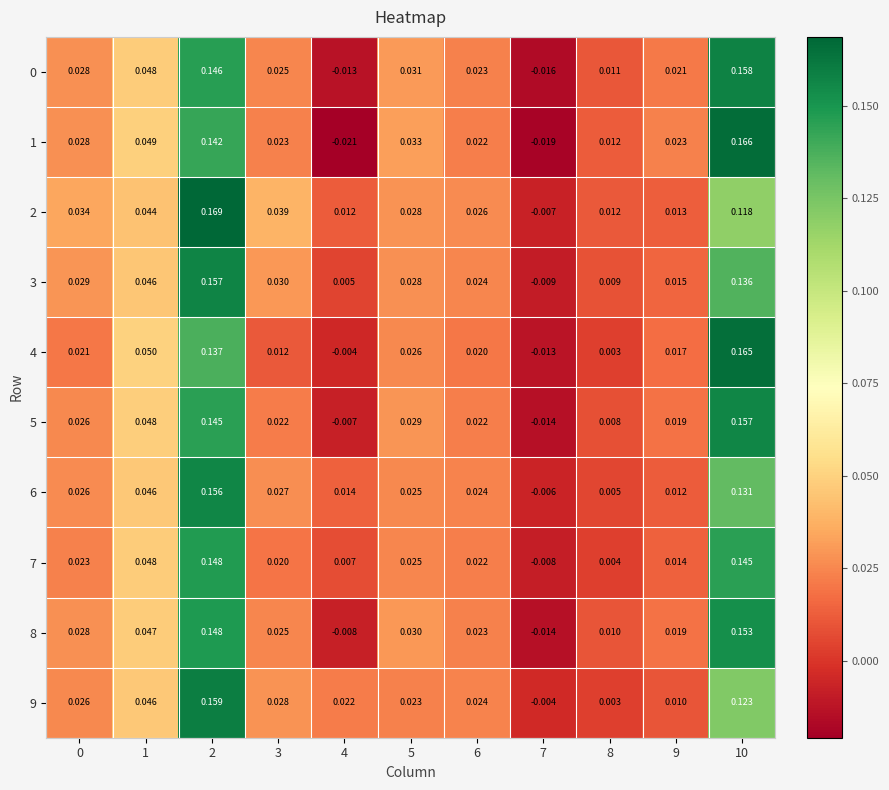

At how many categories does at least one series exceed 0?

10